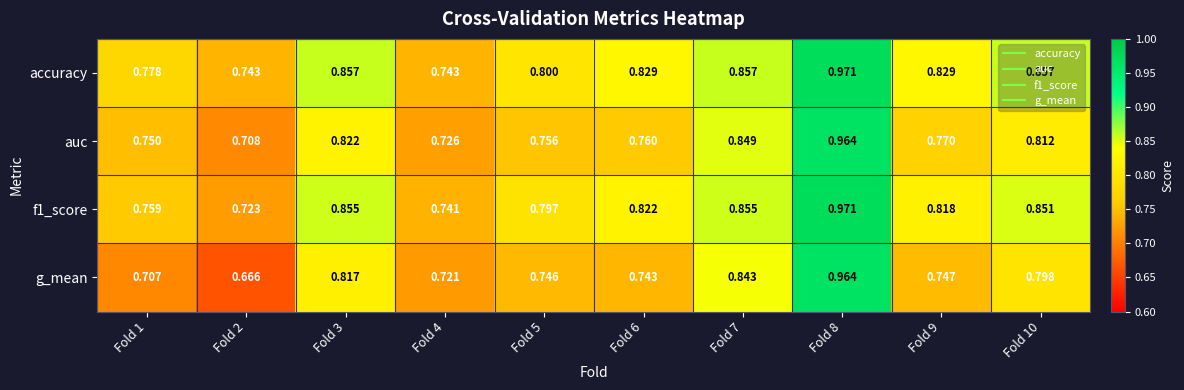

Is the value of g_mean at Fold 8 greater than the value of f1_score at Fold 1?

Yes